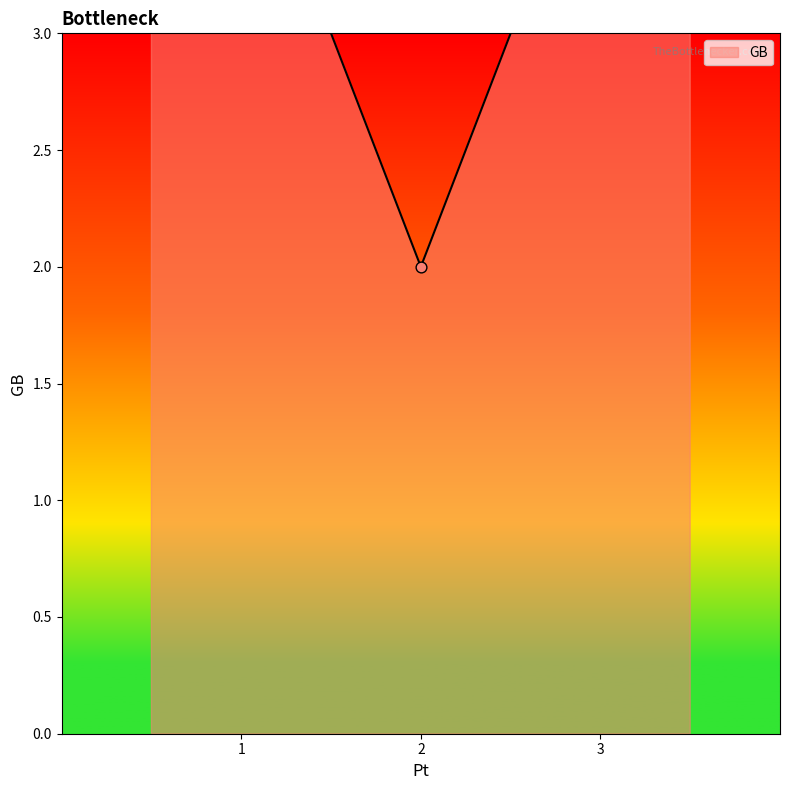

What is the change in value from 1 to 3?

+1